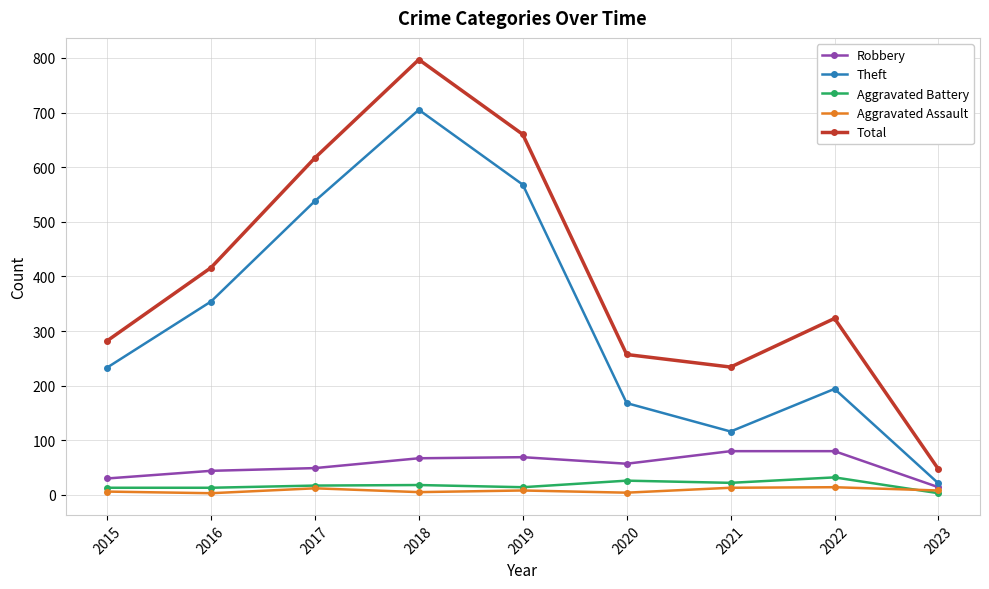

Between 2015 and 2019, which series saw the biggest shift?

Total